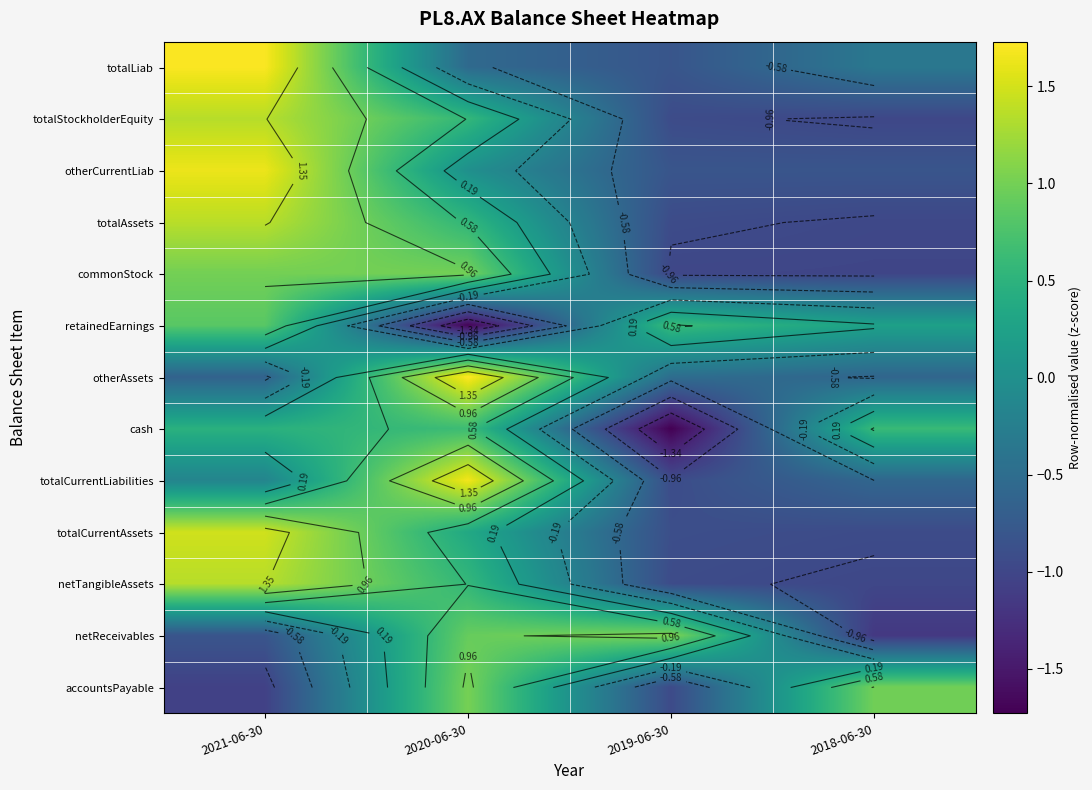

Rank the series by their maximum value, from highest to lowest.

otherAssets, totalLiab, totalCurrentLiabilities, otherCurrentLiab, totalCurrentAssets, totalAssets, totalStockholderEquity, netTangibleAssets, netReceivables, accountsPayable, commonStock, retainedEarnings, cash